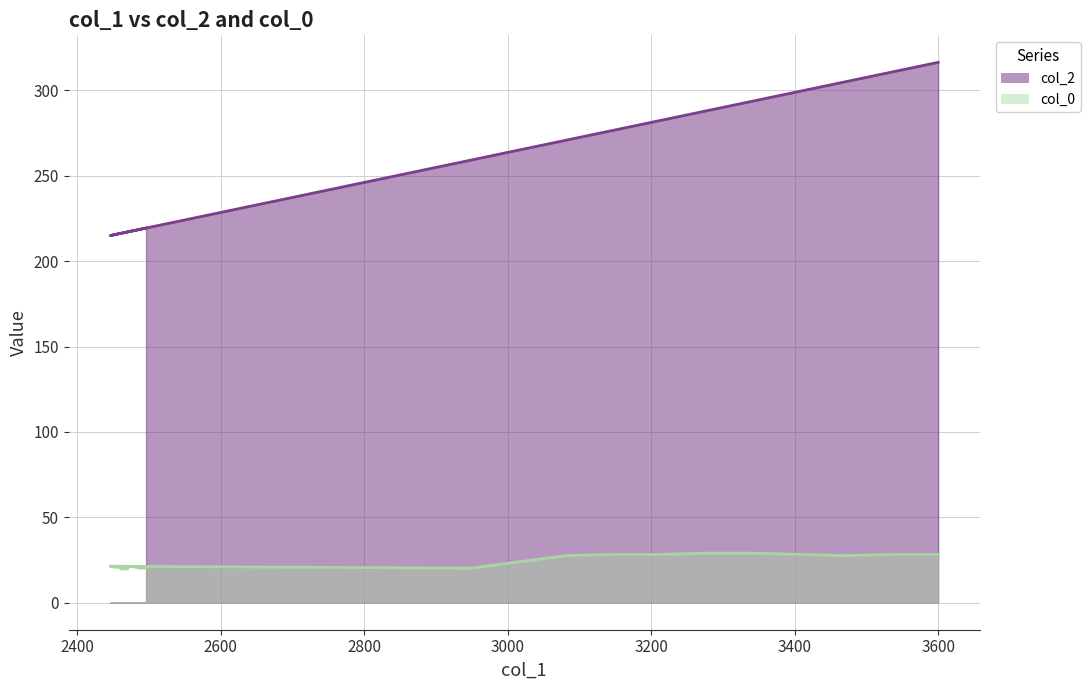

What is the sum of the col_2 values at 2472 and 2452?

432.8